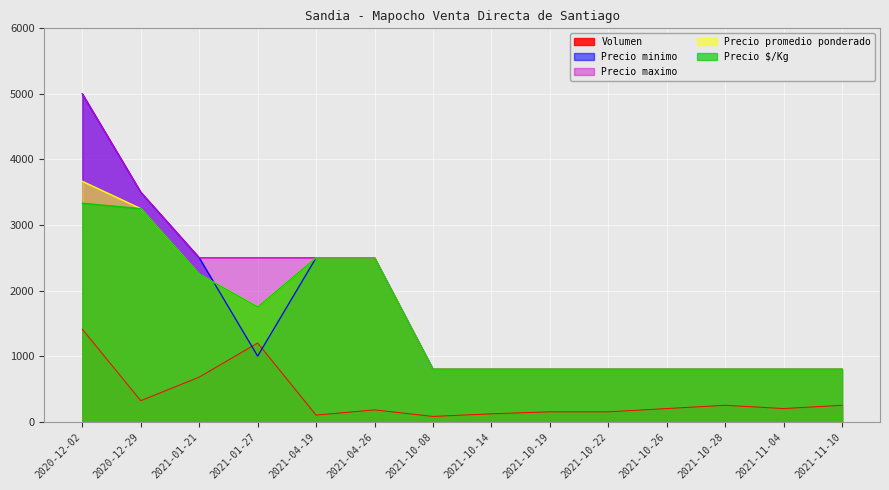

Between 2020-12-02 and 2020-12-29, which series saw the biggest shift?

Precio minimo